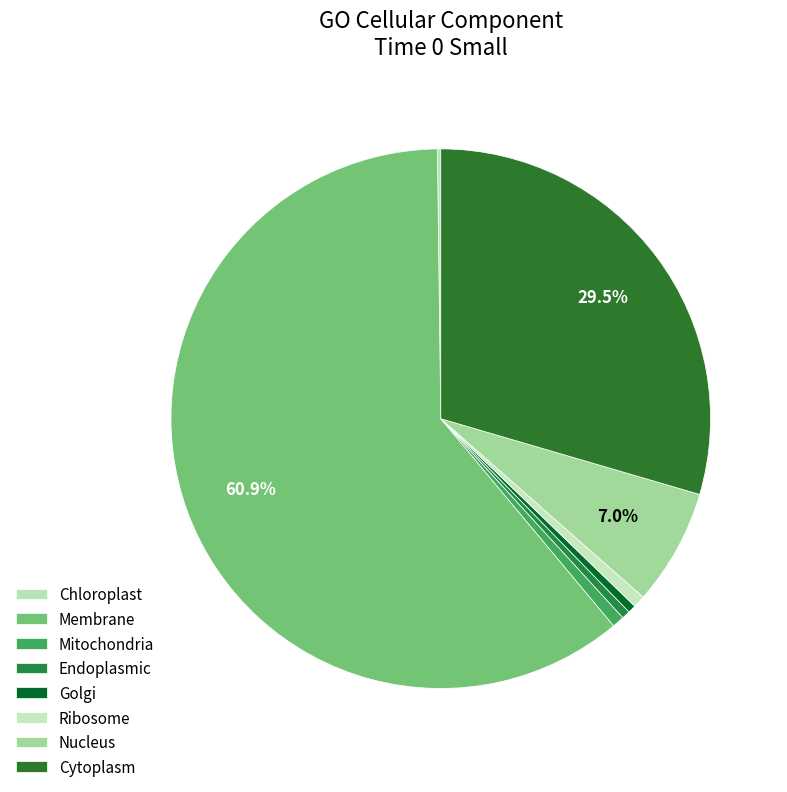

How many segments does this pie chart have?

8